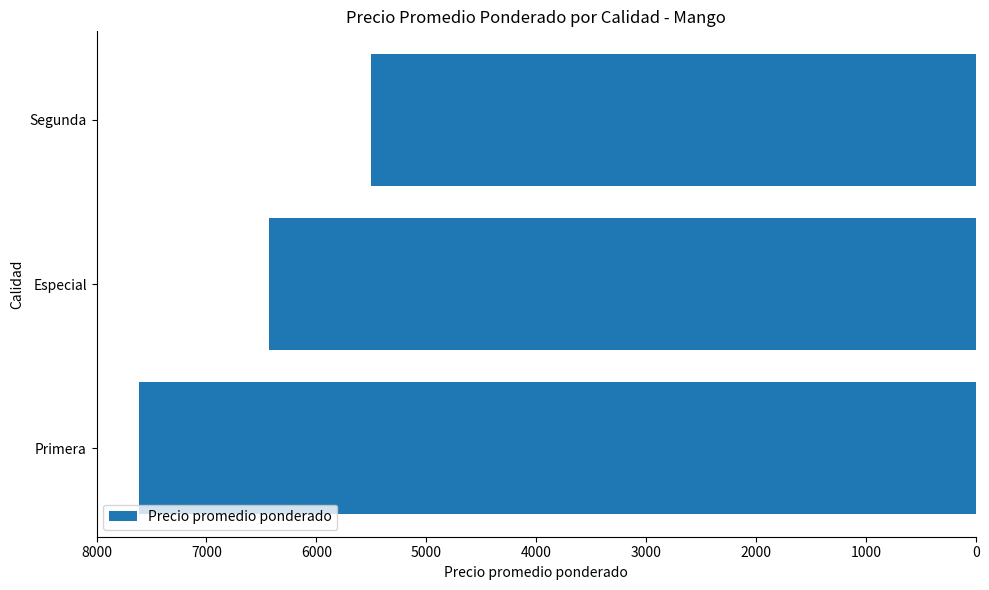

Does the chart contain any negative values?

Yes